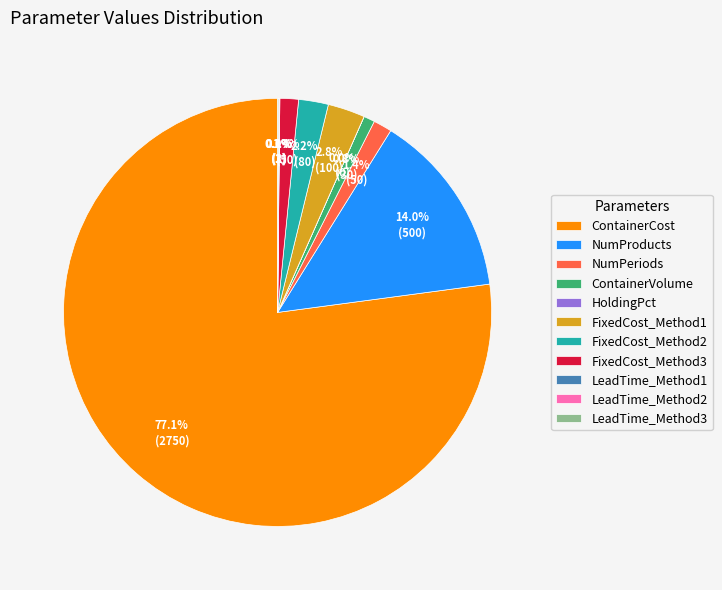

Is the sum of FixedCost_Method2 and NumProducts greater than half?

No